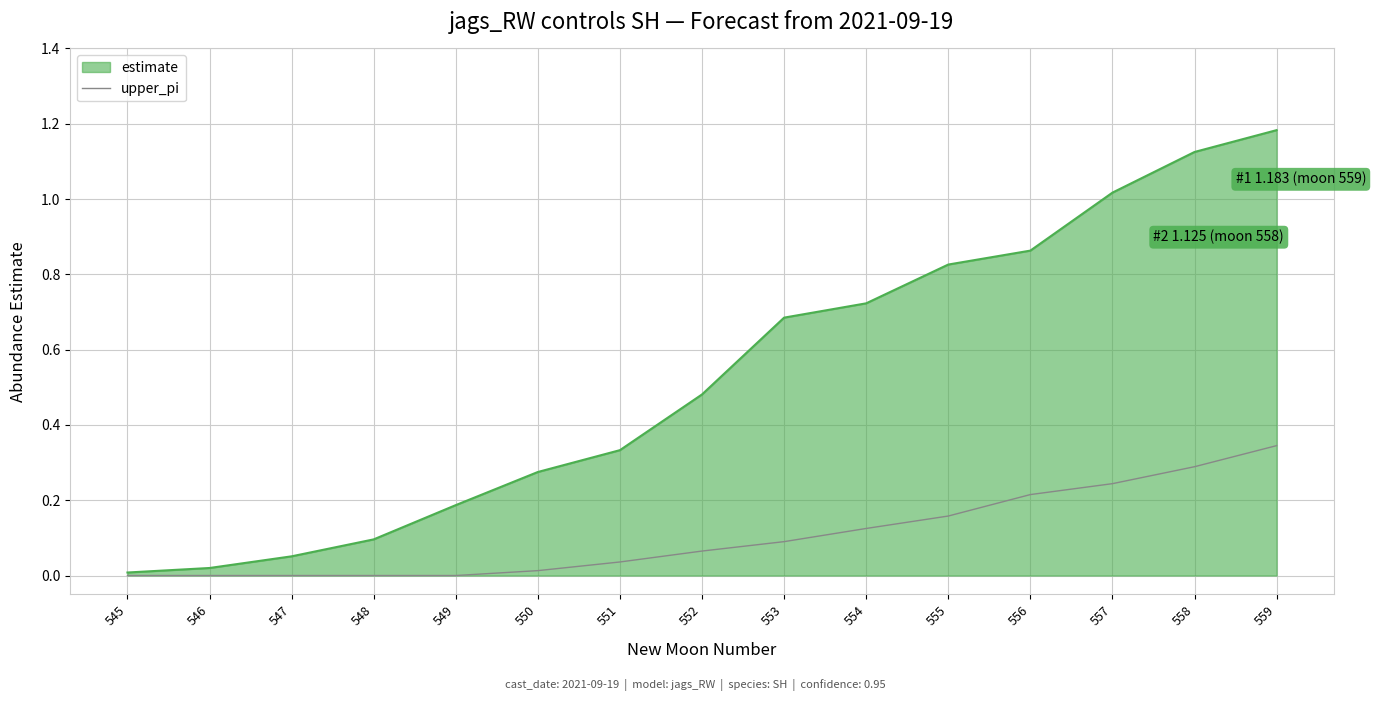

What is the difference between the highest and lowest values at 556?

0.6